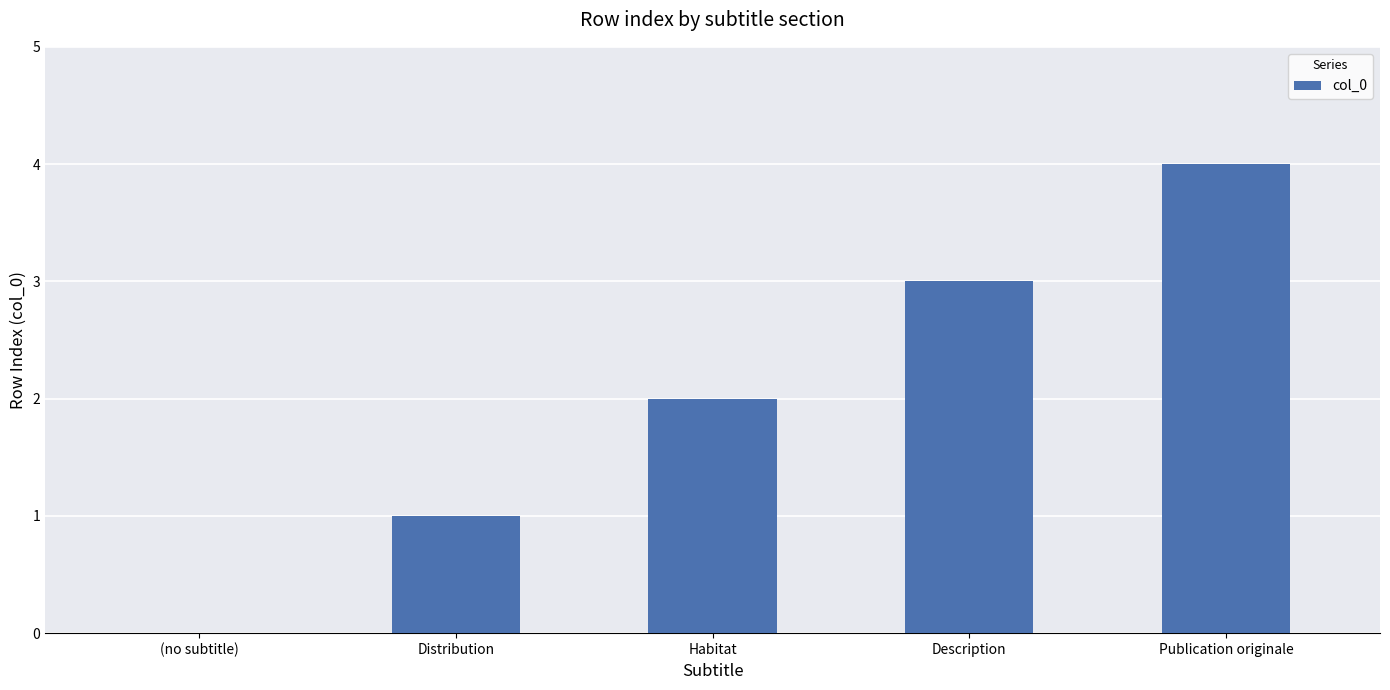

The value at Publication originale is 2. True or false?

False